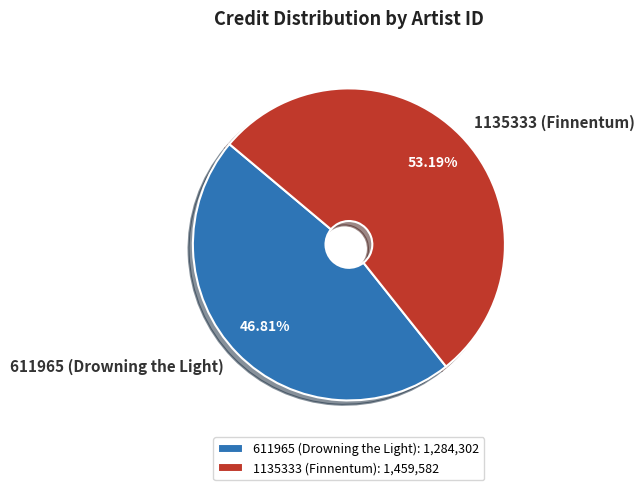

To the nearest percent, what is the combined percentage of 1135333 (Finnentum) and 611965 (Drowning the Light)?

100%